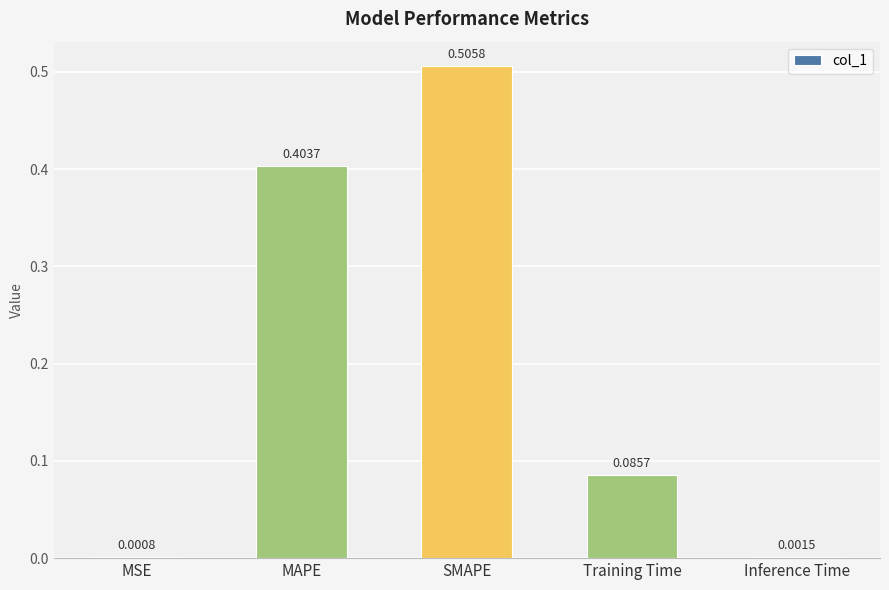

Between MSE and MAPE, which is larger?

MAPE